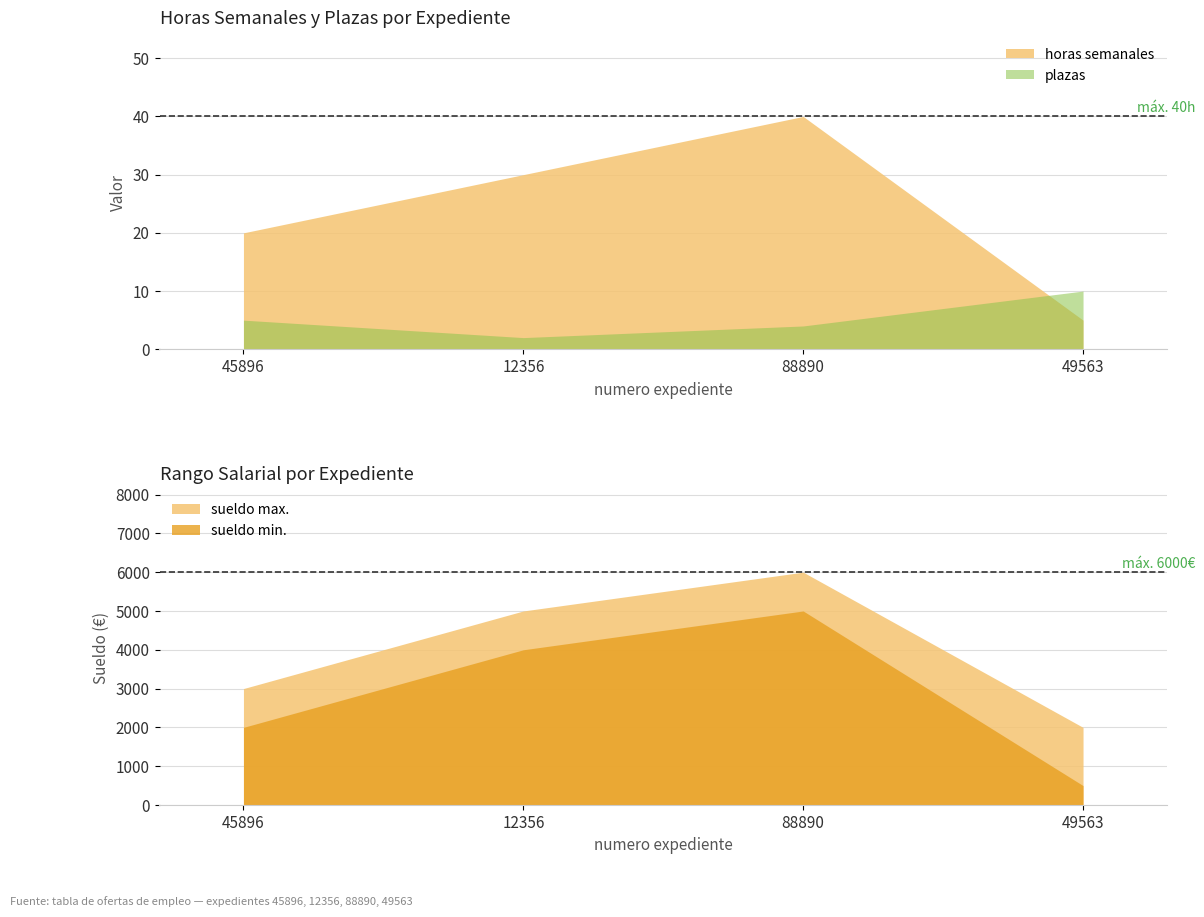

Count the sueldo min. values in the range 2000 to 5000.

3